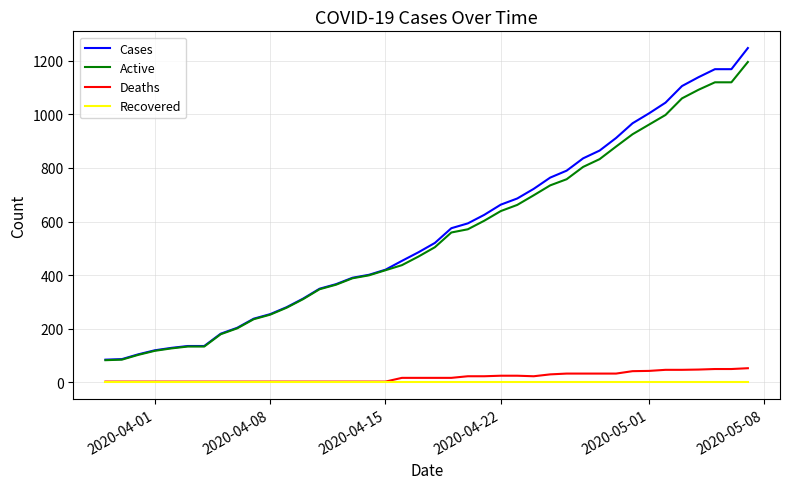

True or false: Cases and Deaths intersect in this chart.

False